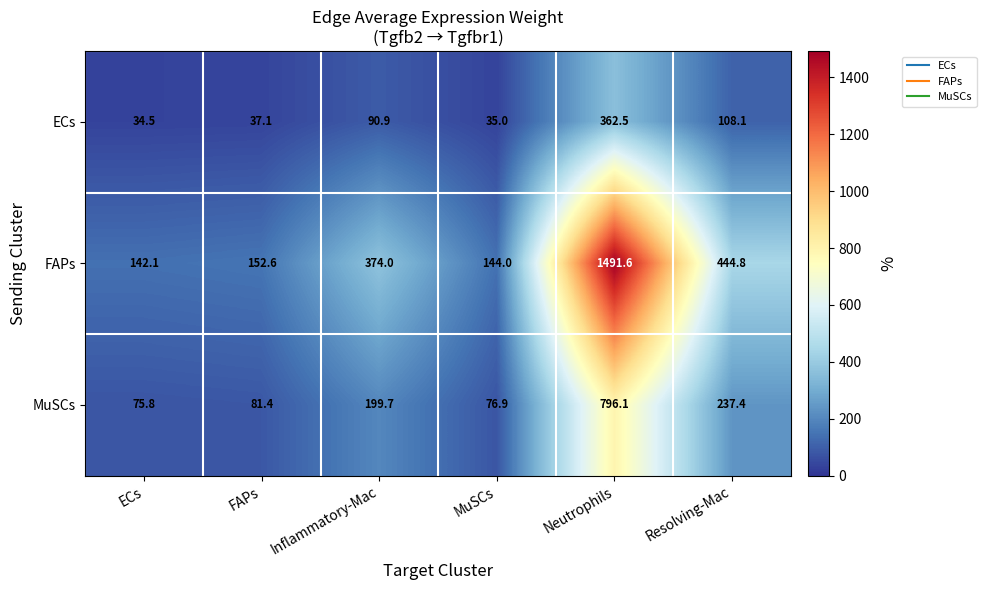

At which category is the sum across all series the highest?

Neutrophils